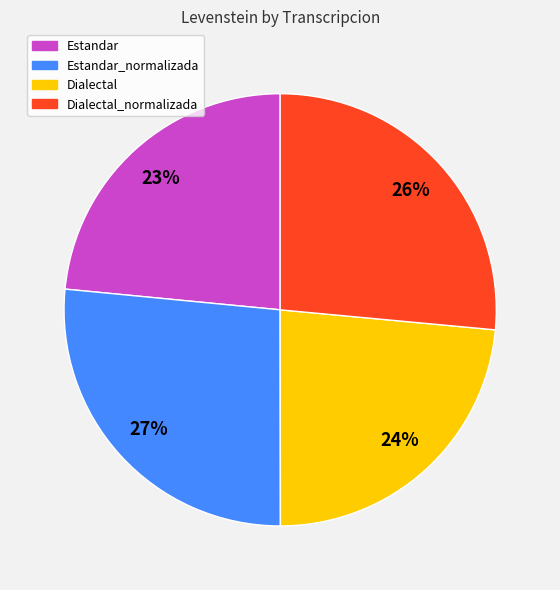

Is it true that Estandar_normalizada is 36% of the pie?

False